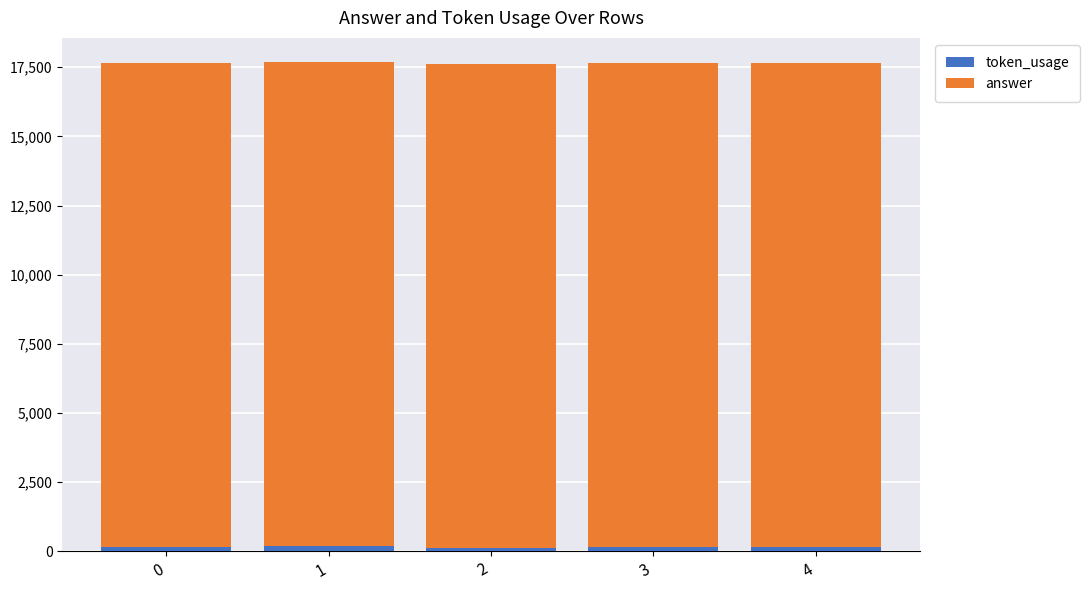

Count the number of categories in the chart.

5